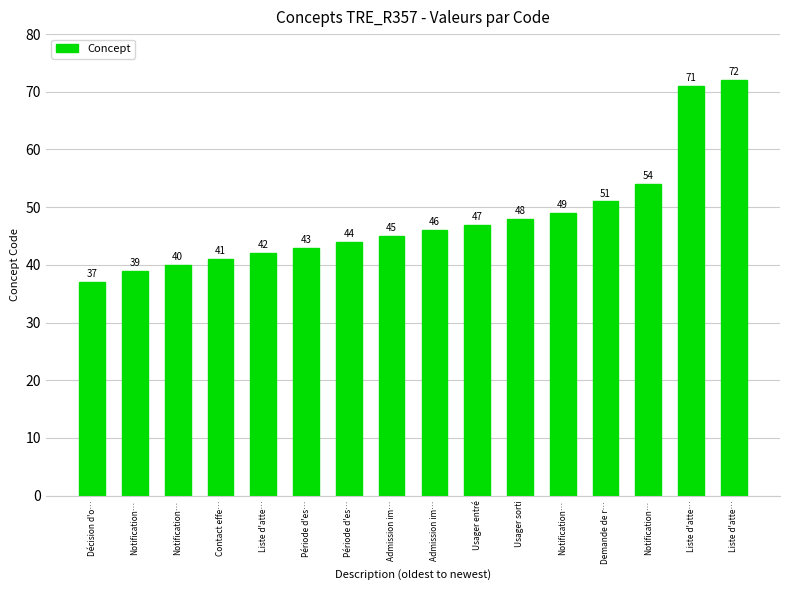

What is the change in value from Décision d'o… to Liste d'atte…?

+5